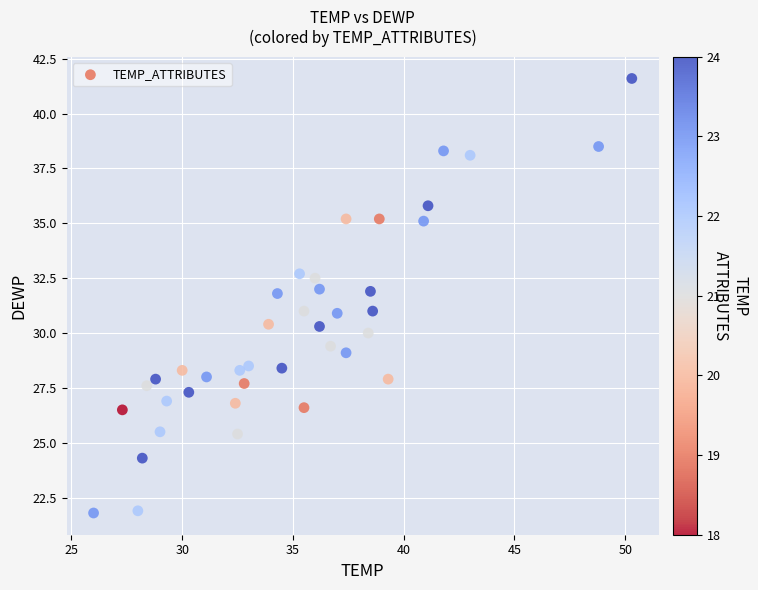

What is the range of Y values (max minus min)?

19.8